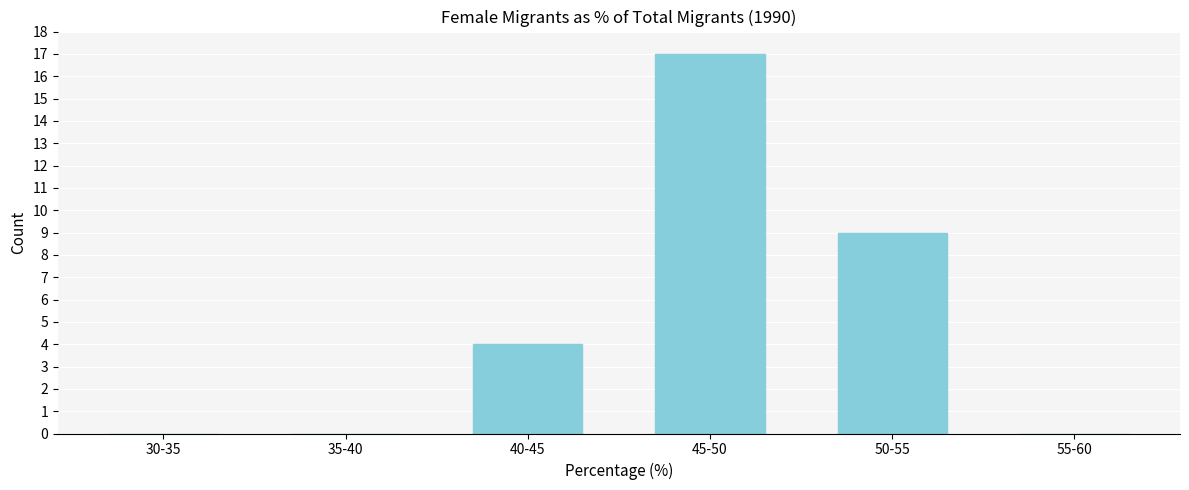

Reading left to right, extract all data points from this chart.

30-35=0	35-40=0	40-45=4	45-50=17	50-55=9	55-60=0